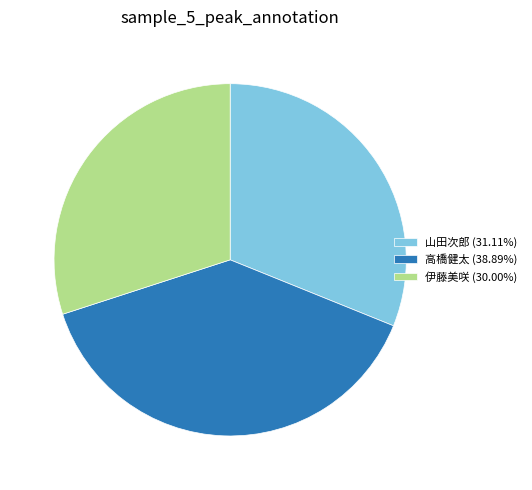

Which has a higher value, 山田次郎 or 伊藤美咲?

山田次郎